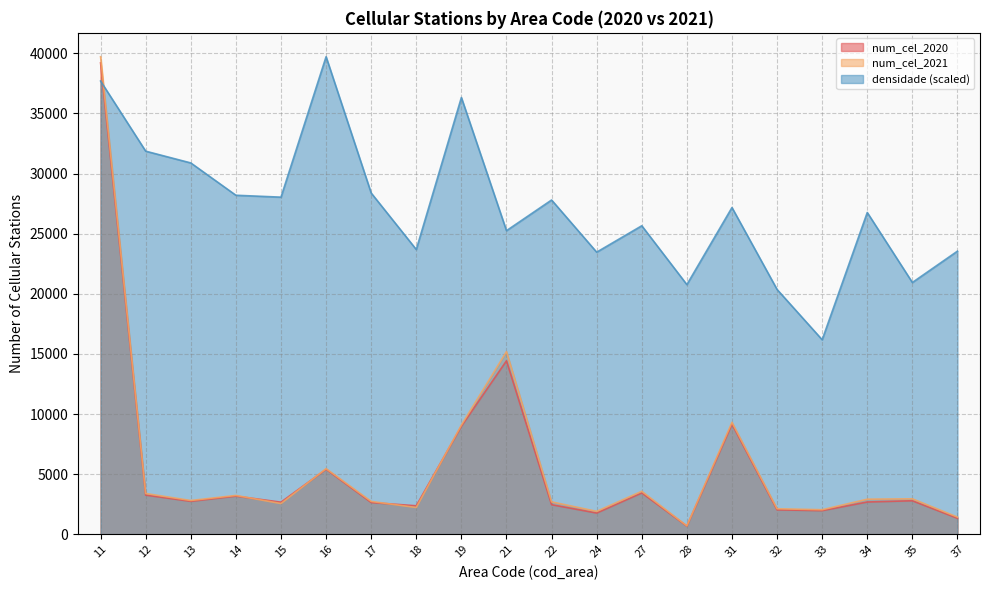

At 24, list the series in order from largest to smallest.

densidade, num_cel_2021, num_cel_2020